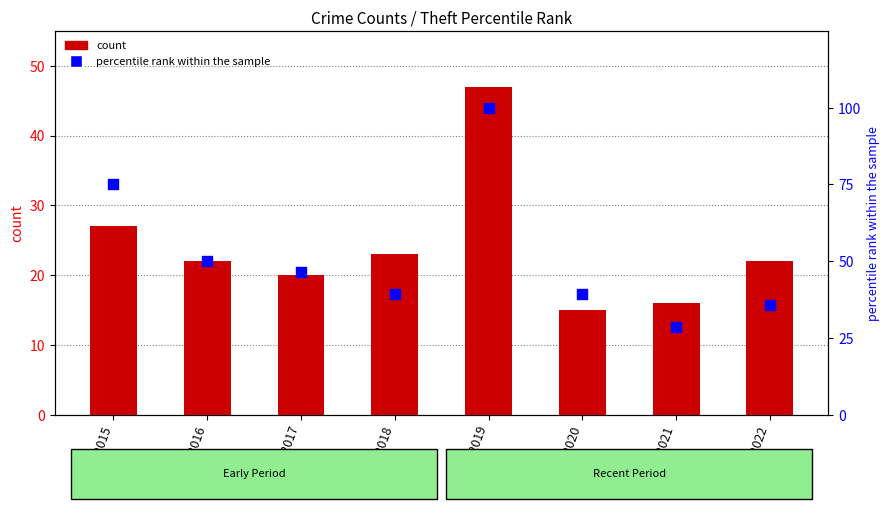

Is the value of count at Year_2019 greater than the value of percentile rank within the sample at Year_2020?

Yes